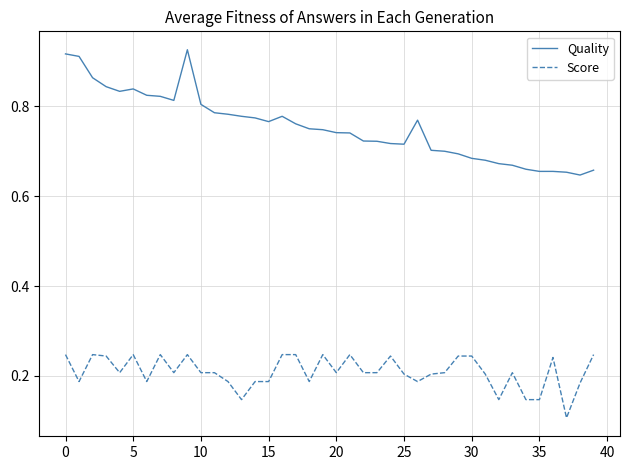

What are all the series names shown in the legend?

Quality, Score